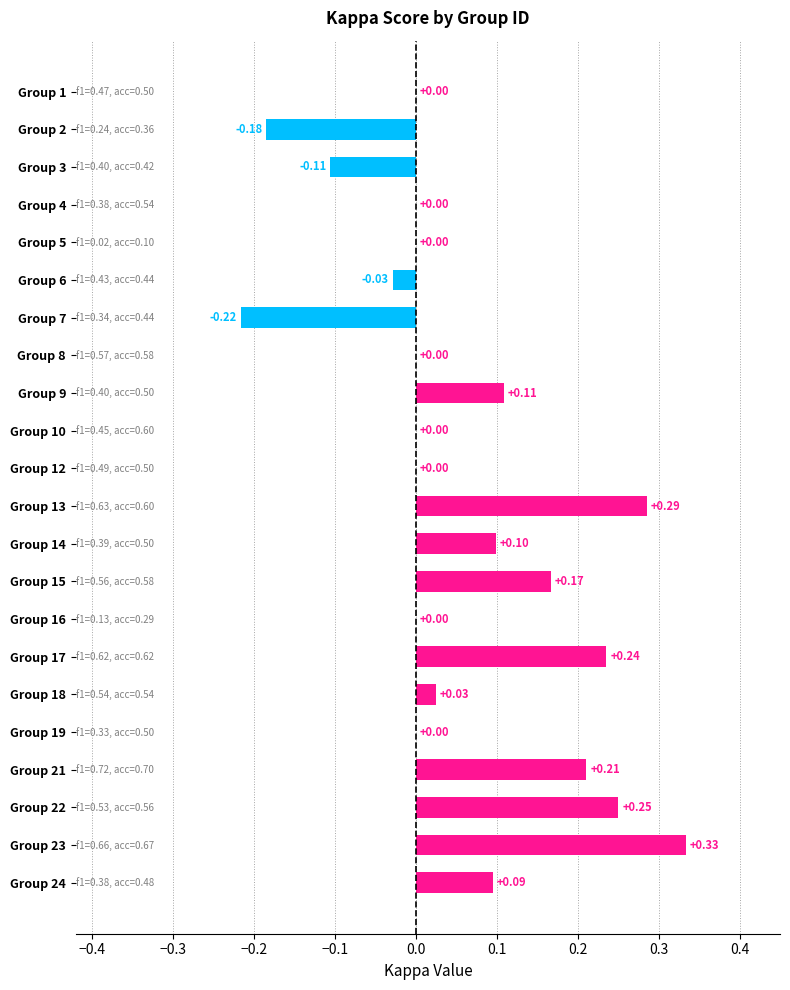

Which has a higher value, Group 14 or Group 3?

Group 14